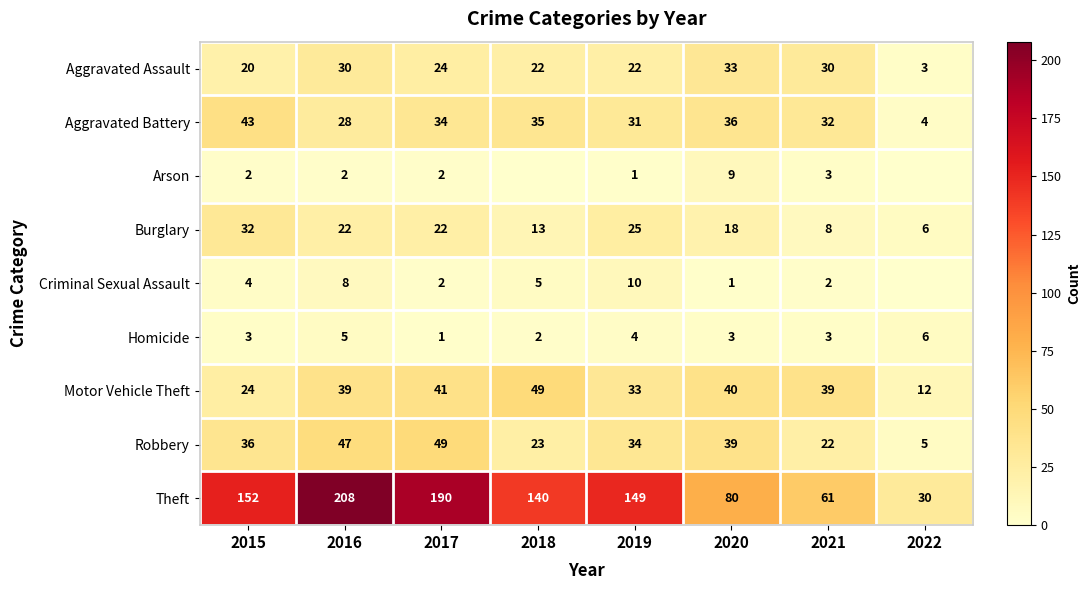

What is the total value across all series at 2017?

365